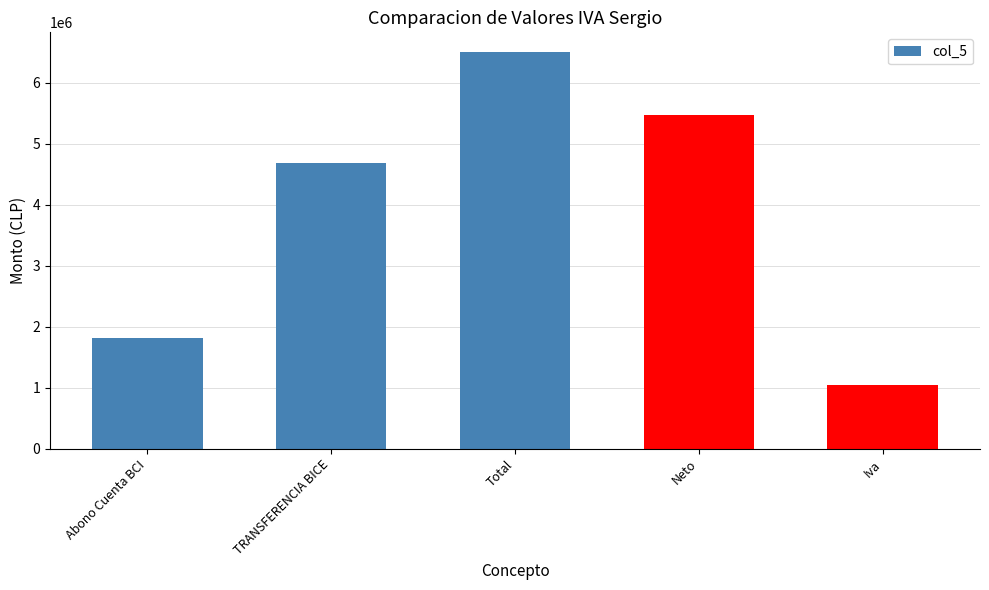

Which category has the highest value across all series?

Total